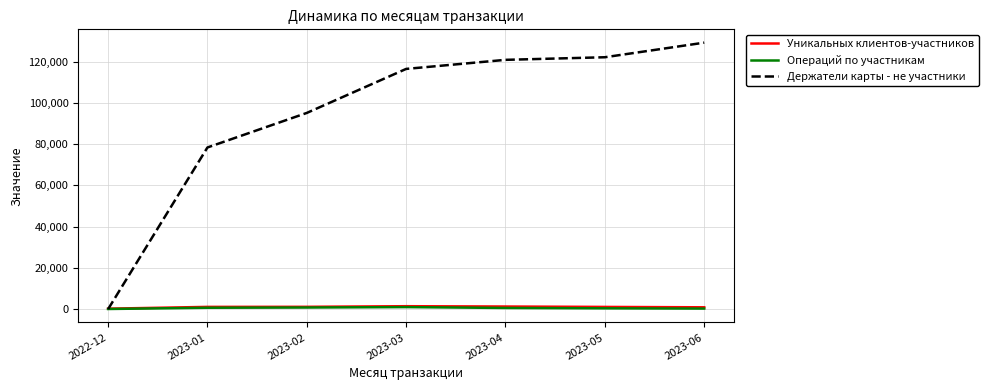

Does the chart have visible grid lines?

Yes